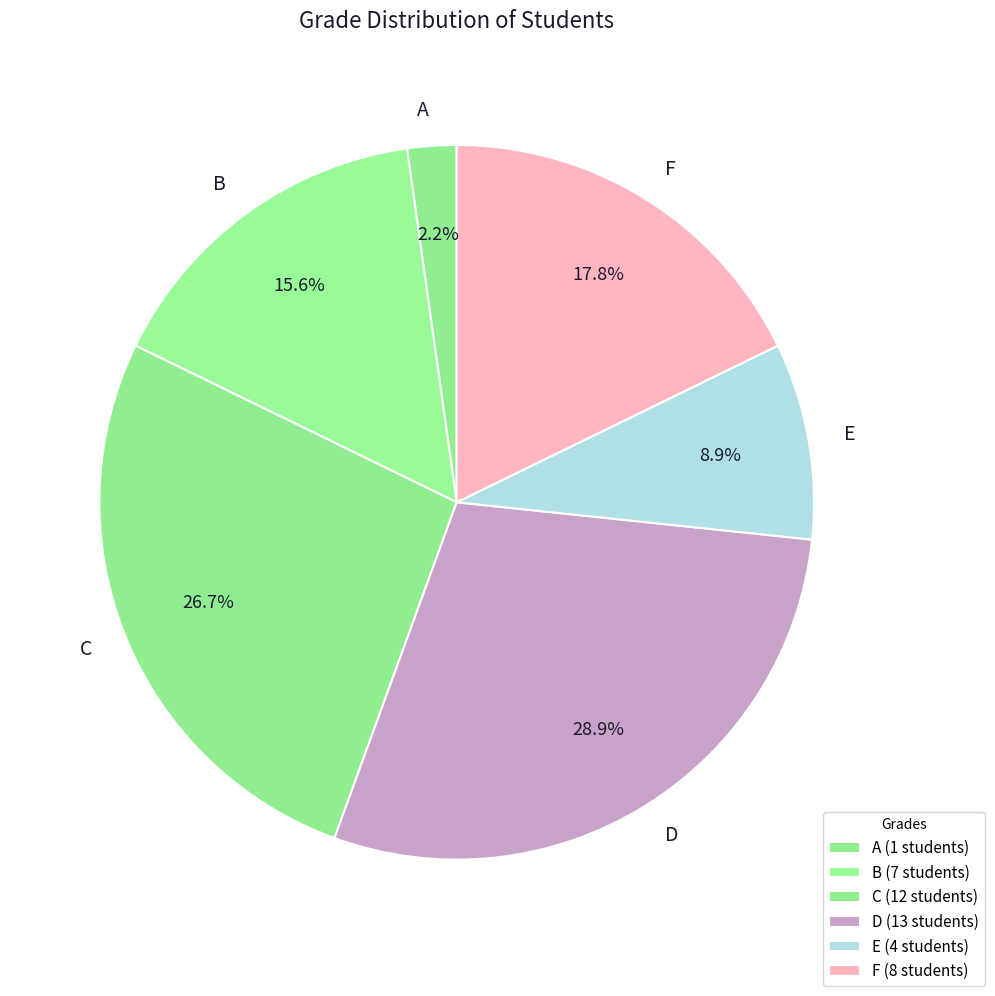

Combined, do F and E account for over 50%?

No